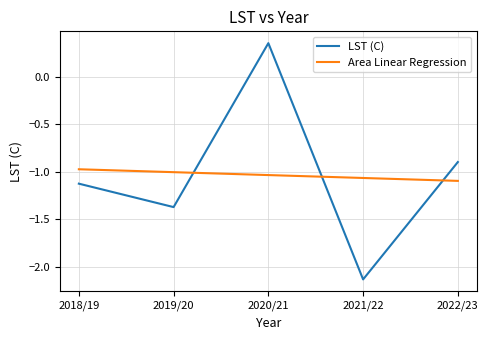

What position from the right is 2022/23?

1